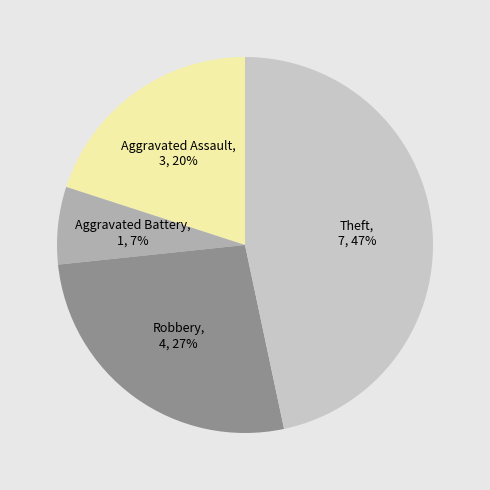

Approximately how many times larger is the value at Aggravated Assault compared to Theft?

0.4